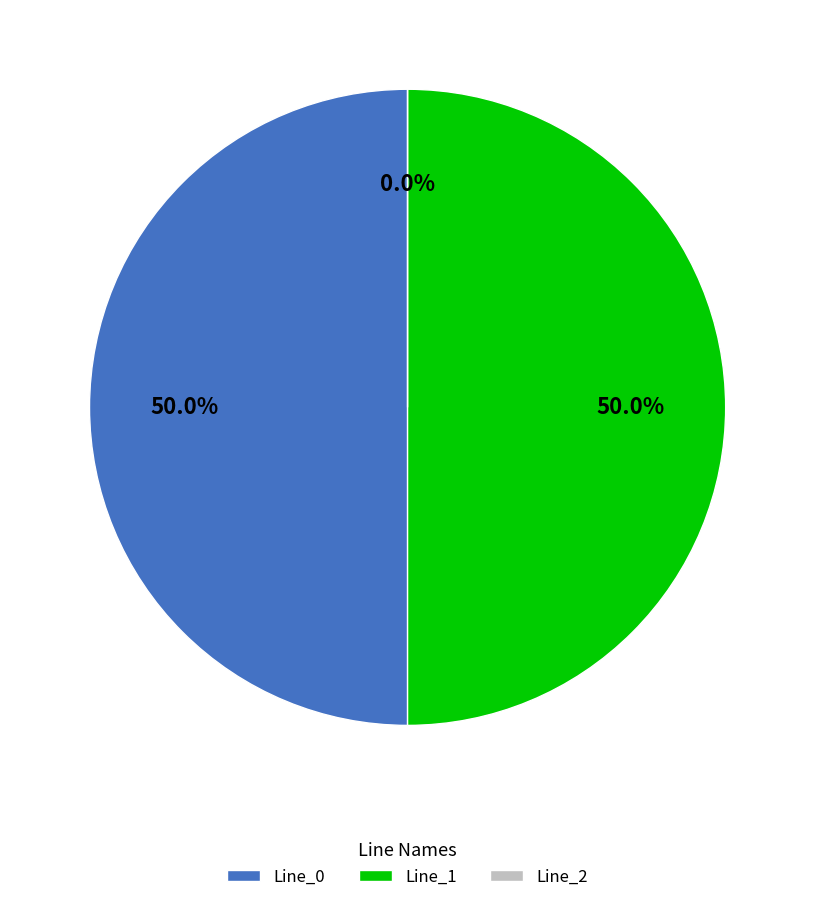

Between Line_0 and Line_1, which is larger?

Line_1